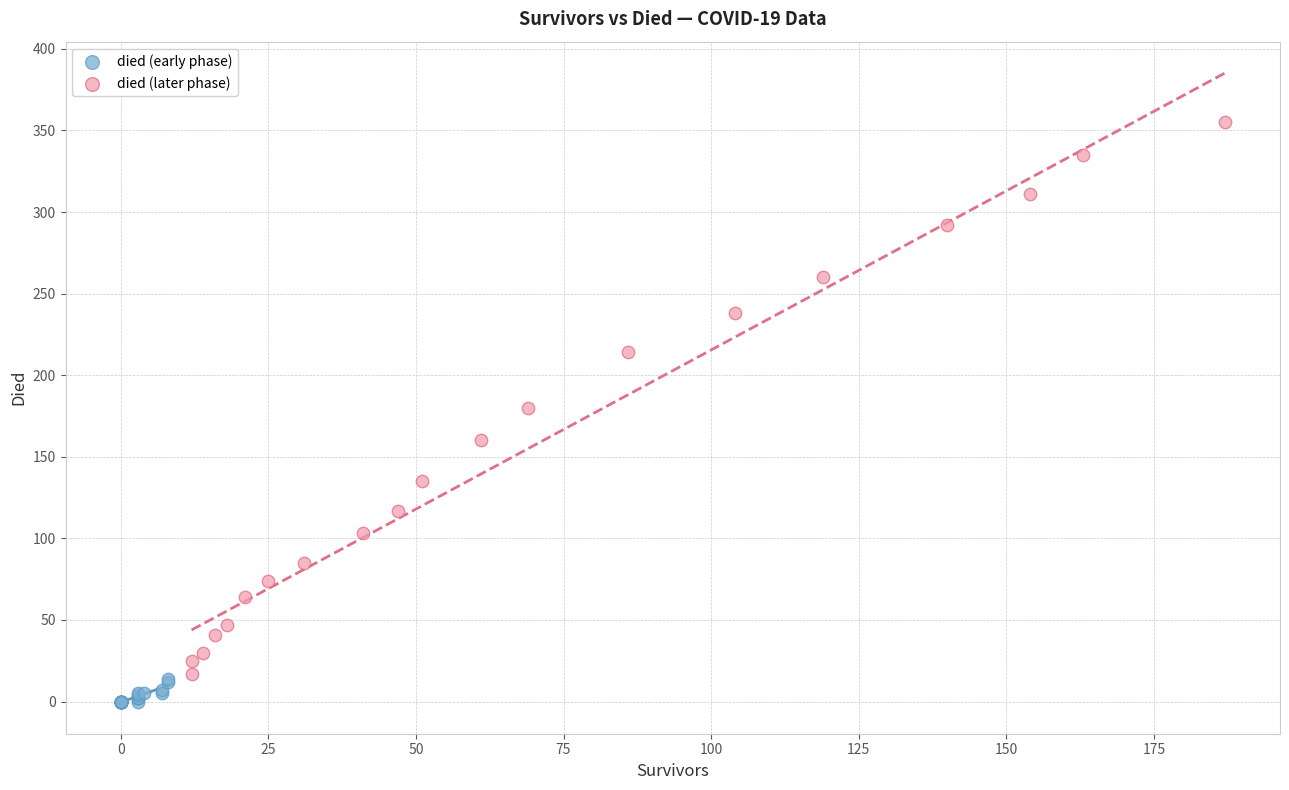

Which series has the largest Y range (max minus min)?

died (later phase)